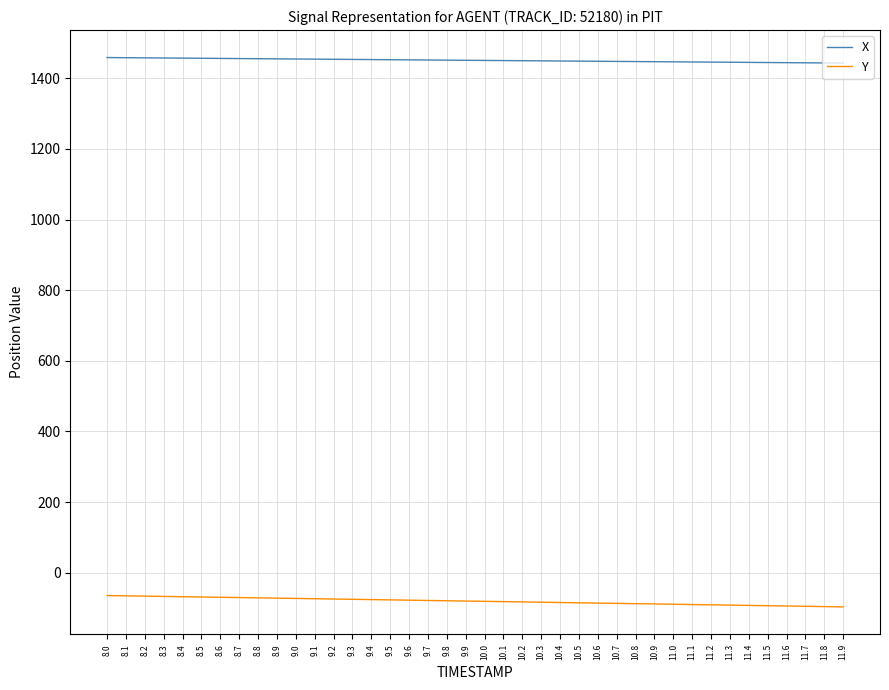

At how many categories does at least one series exceed 1434?

40